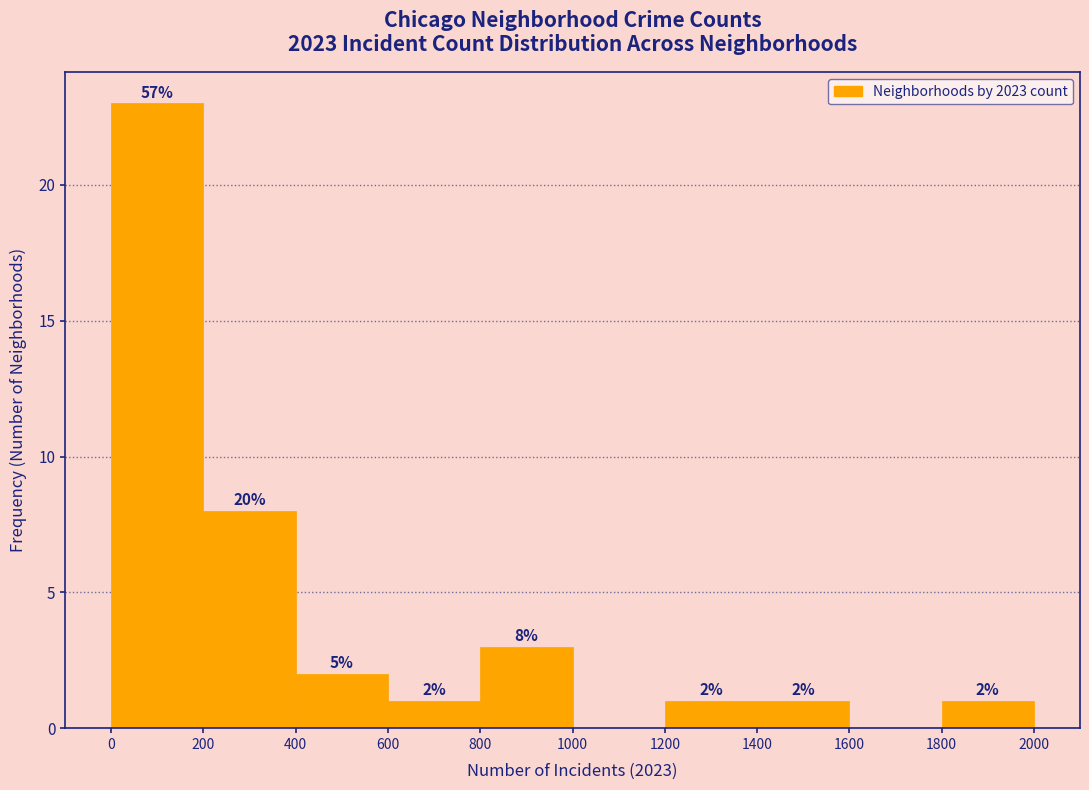

Over which range of the x-axis is the bar tallest?

0 to 200